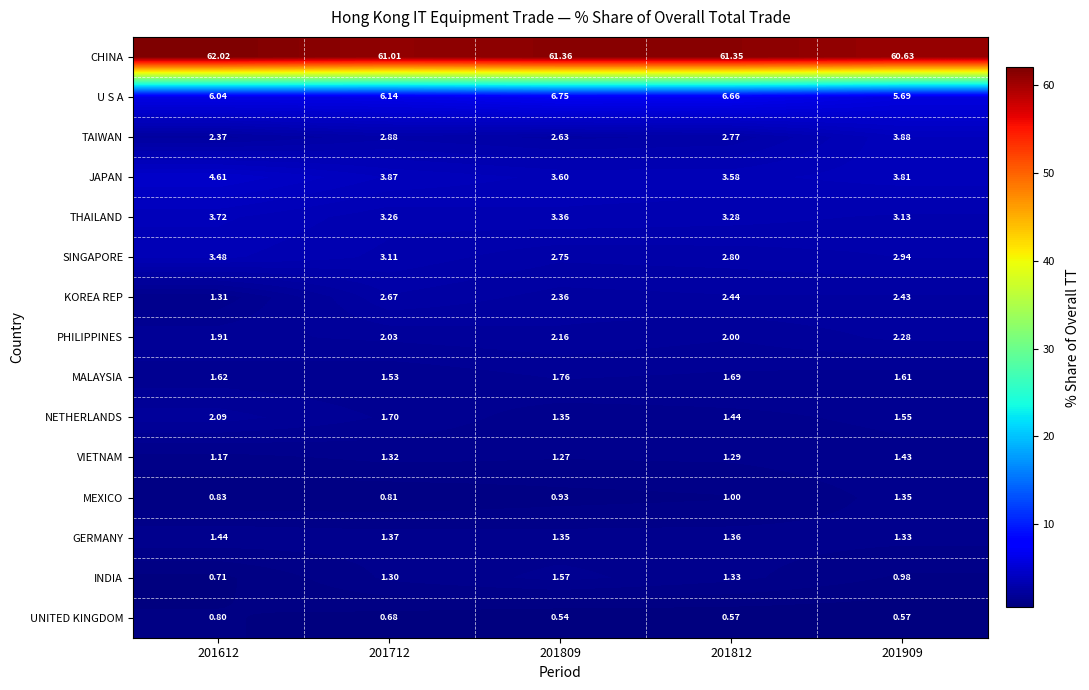

List the series in order of their peak value, highest first.

CHINA, U S A, JAPAN, TAIWAN, THAILAND, SINGAPORE, KOREA REP, PHILIPPINES, NETHERLANDS, MALAYSIA, INDIA, GERMANY, VIETNAM, MEXICO, UNITED KINGDOM